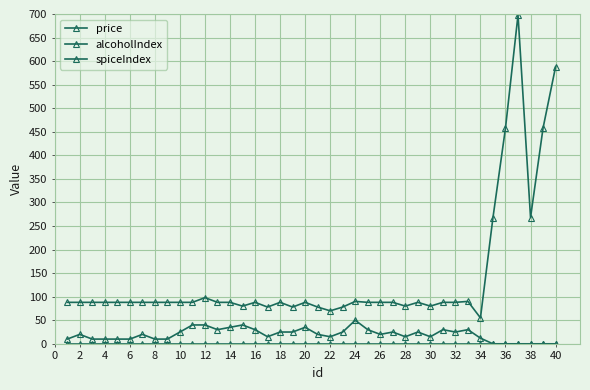

Count the number of data series in this chart.

3